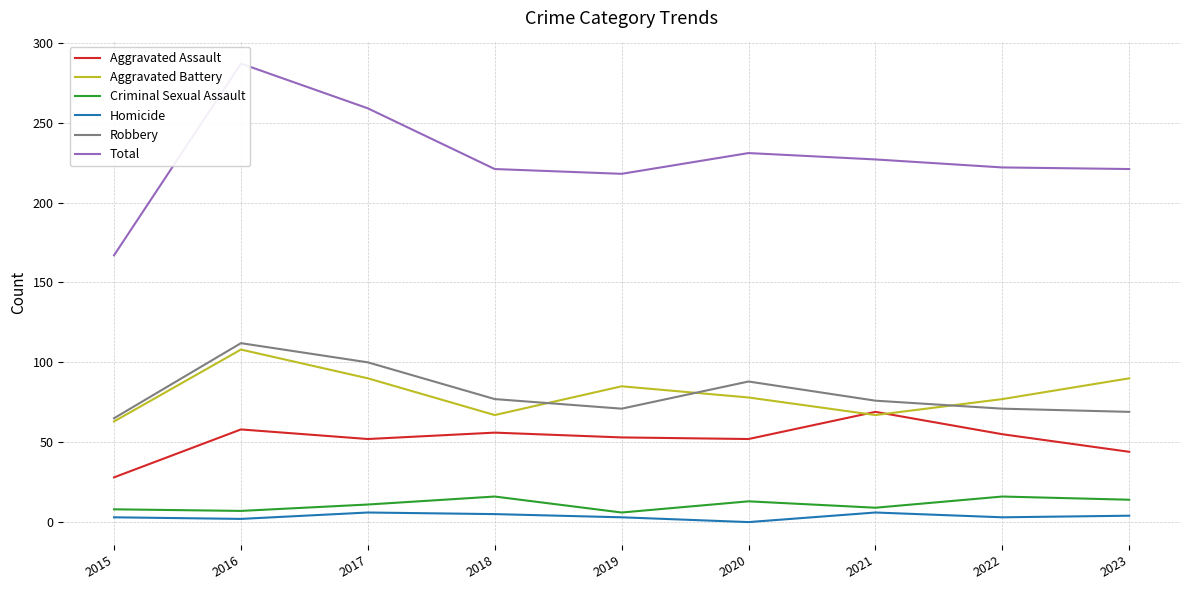

What is the difference between the Robbery values at 2015 and 2019?

6